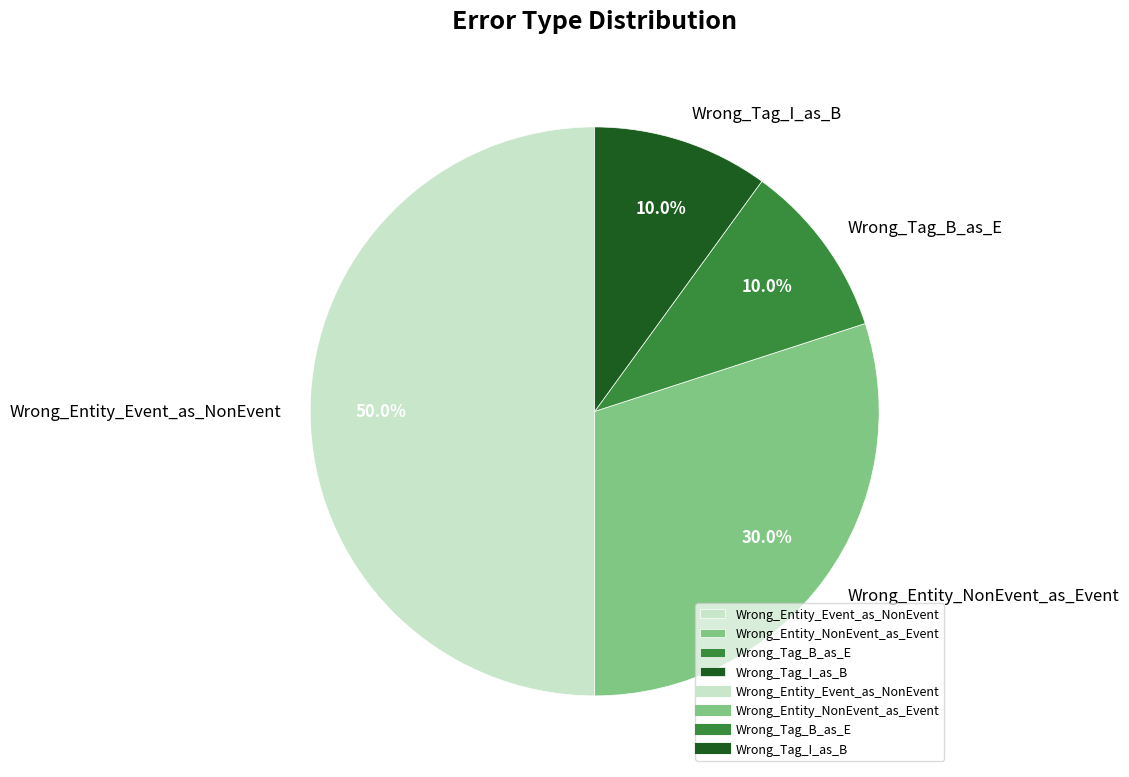

What is the largest slice in the pie chart?

Wrong_Entity_Event_as_NonEvent